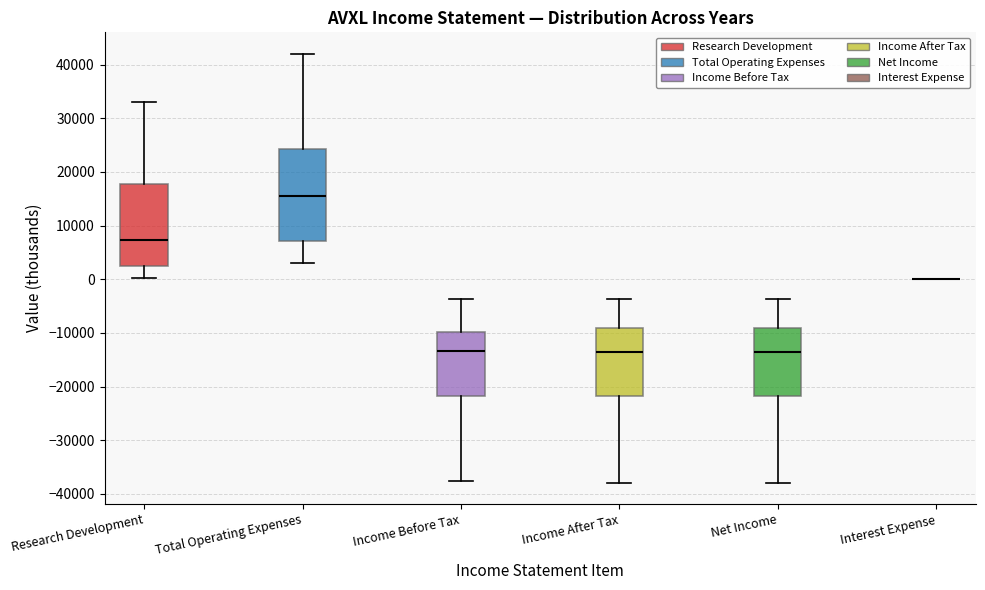

Where does the lower whisker of the box for Net Income end on the y-axis? The values are not printed on the chart, so give them approximately, as read against the axis.

-38000